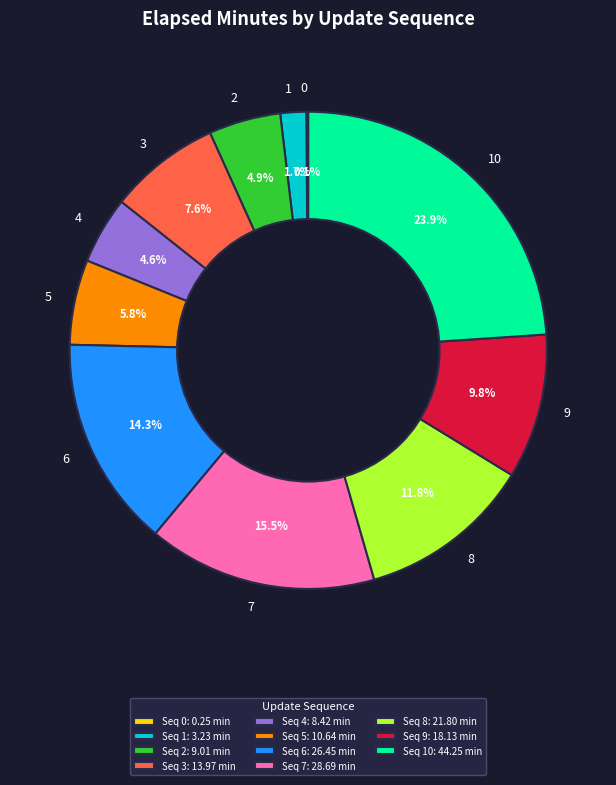

What portion of the pie excludes 8?

88.2%